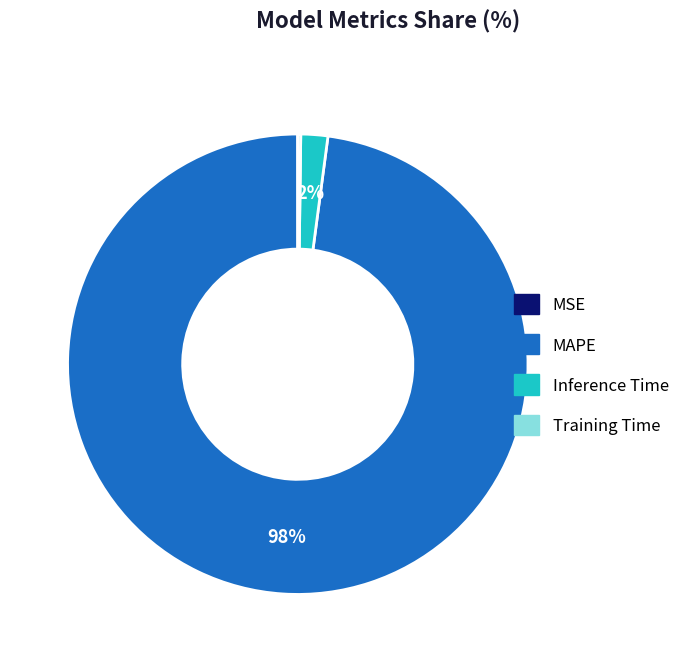

What is the majority slice?

MAPE